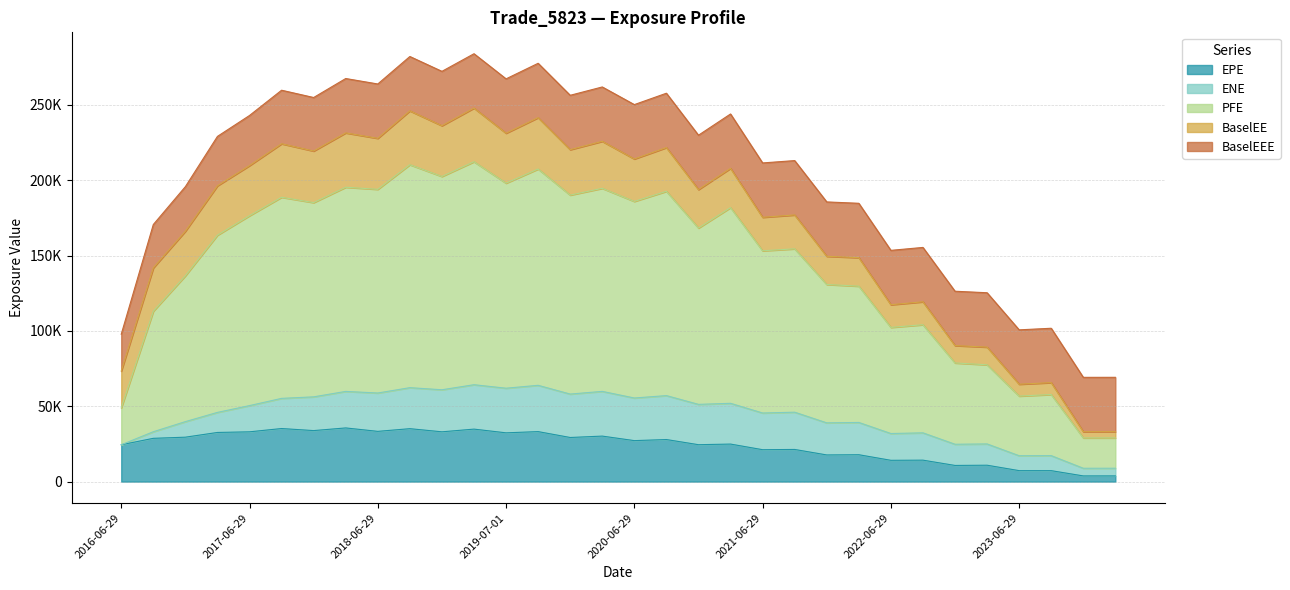

In PFE, how many points are lower than both neighbors (excluding endpoints)?

10